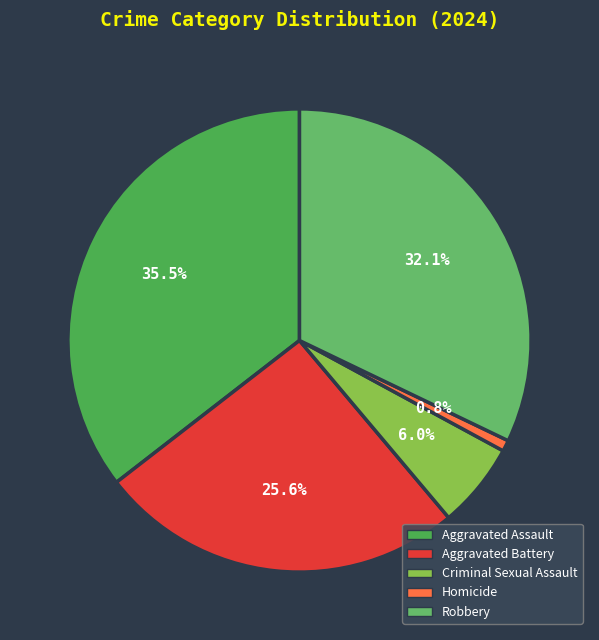

To the nearest percent, what is the average slice percentage?

20%